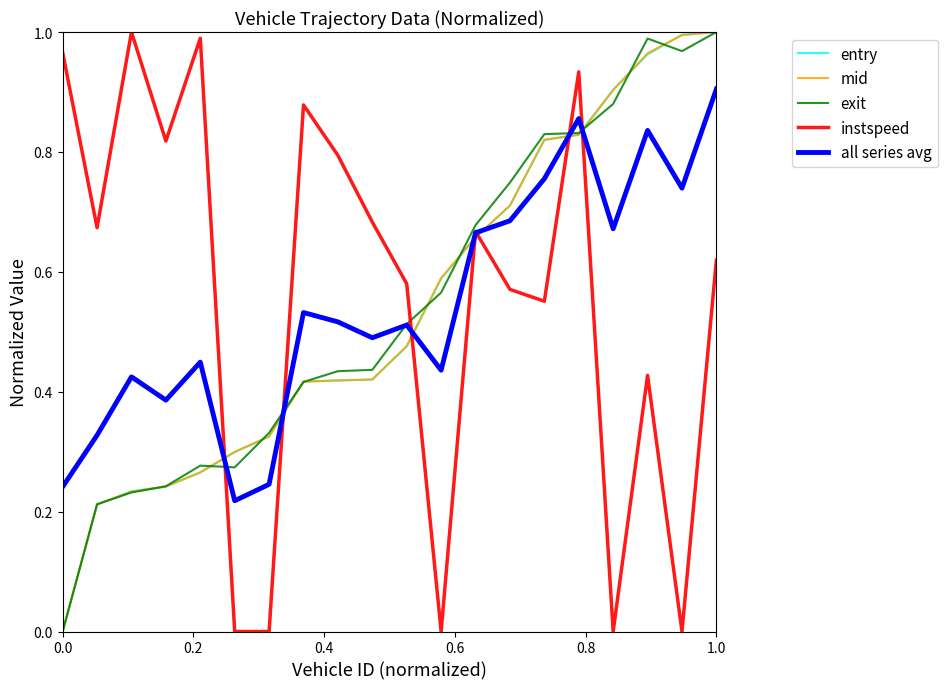

What is the value of the all series avg point at the 20th from the left?

0.9